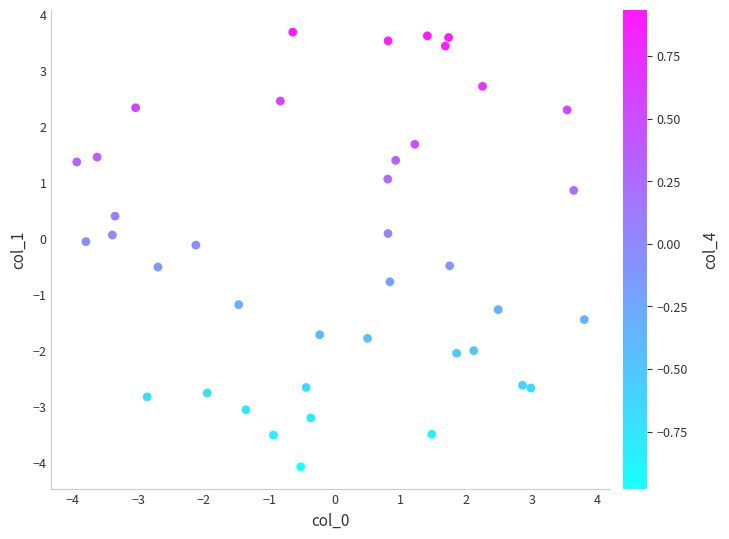

What is the range of X values (max minus min)?

7.7